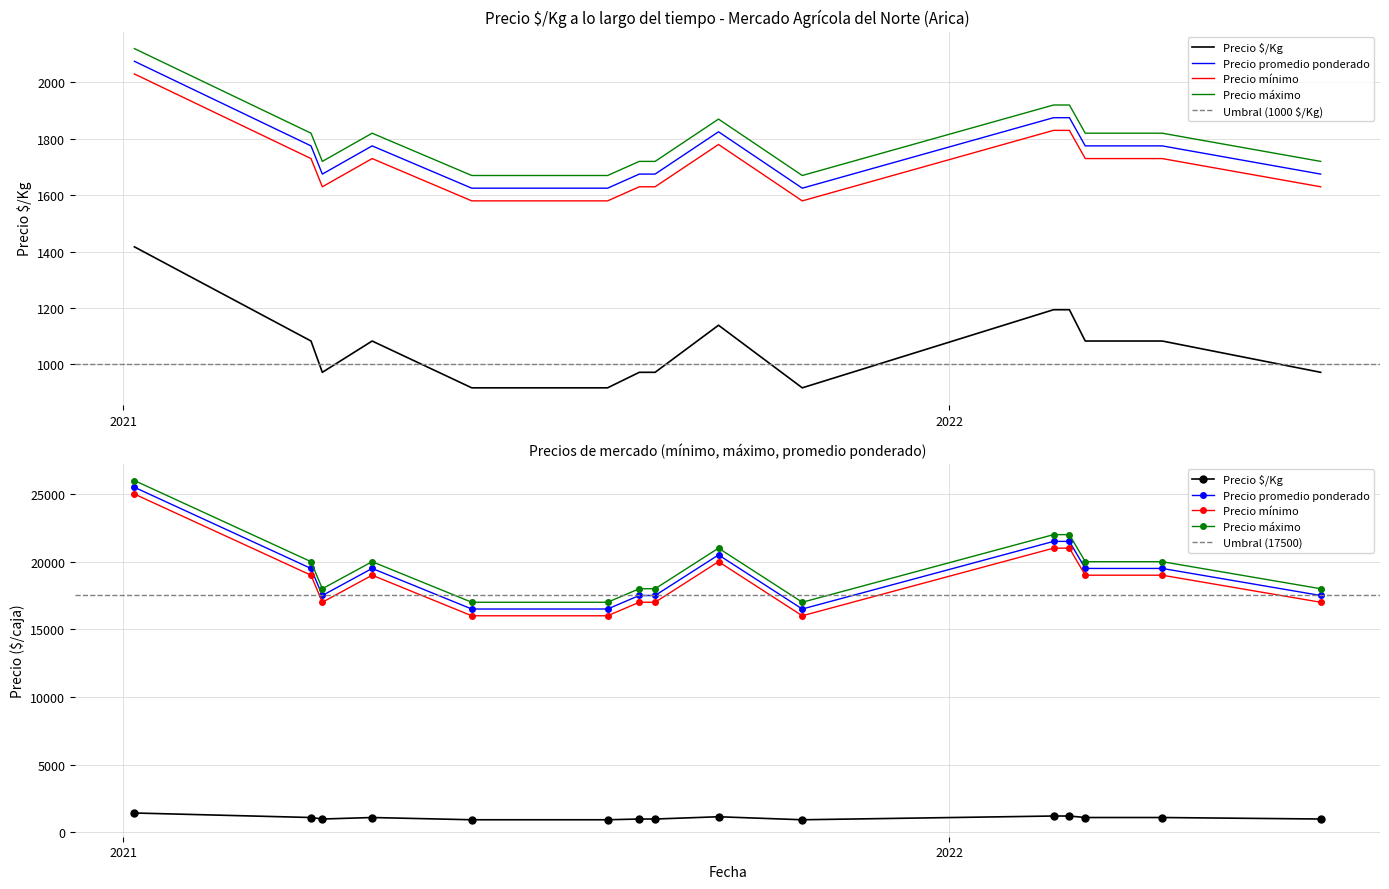

Which series changed the most between 2021-03-30 and 2021-08-03?

Precio $/Kg